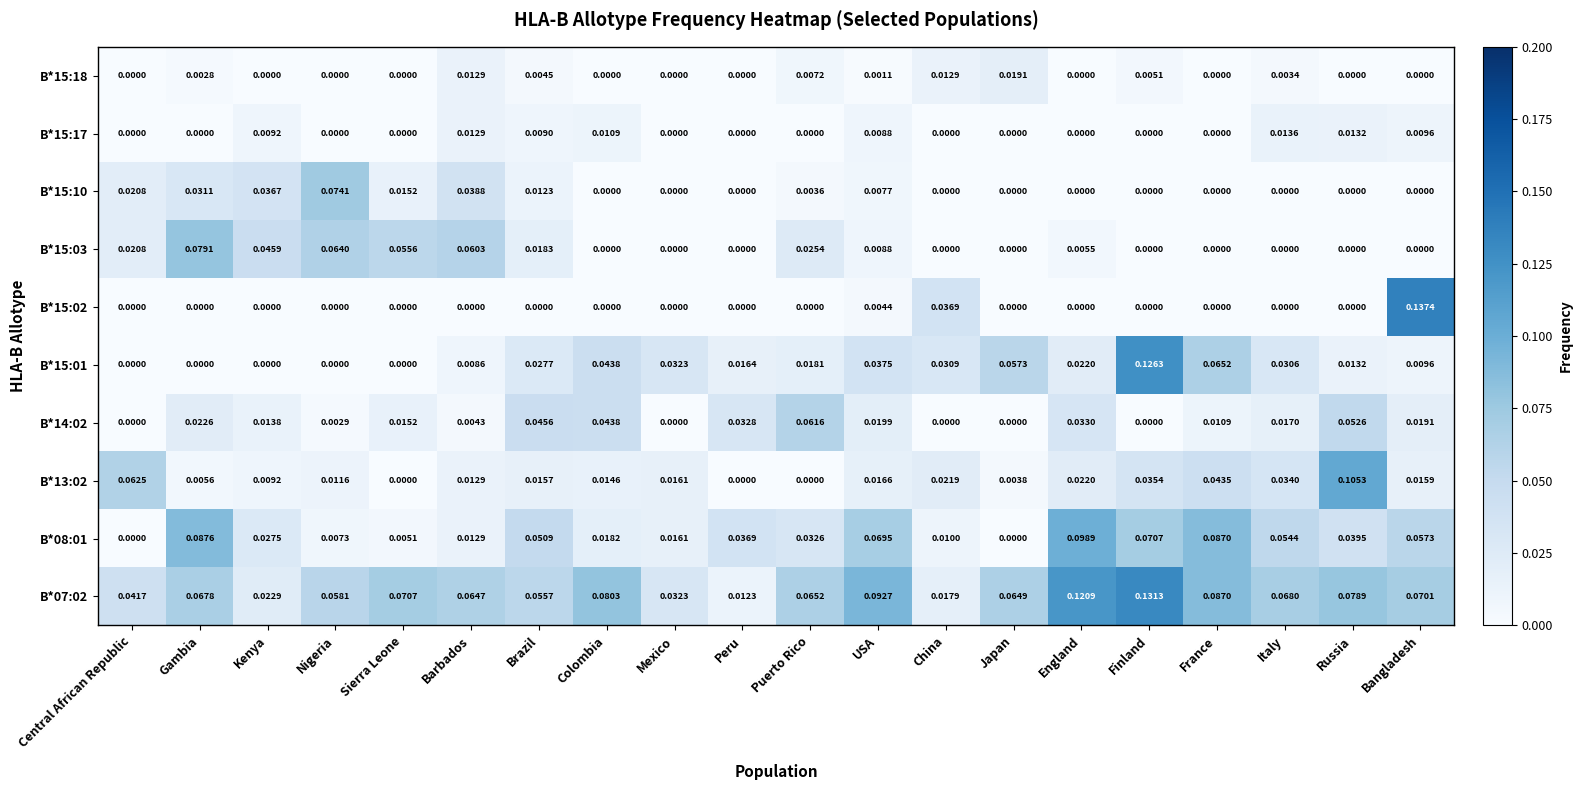

At which category is the sum across all series the highest?

Finland